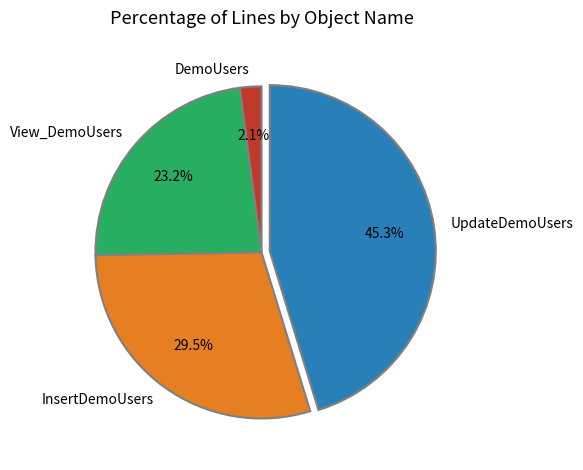

To the nearest percent, what is the difference between the largest and smallest slice percentages?

43%